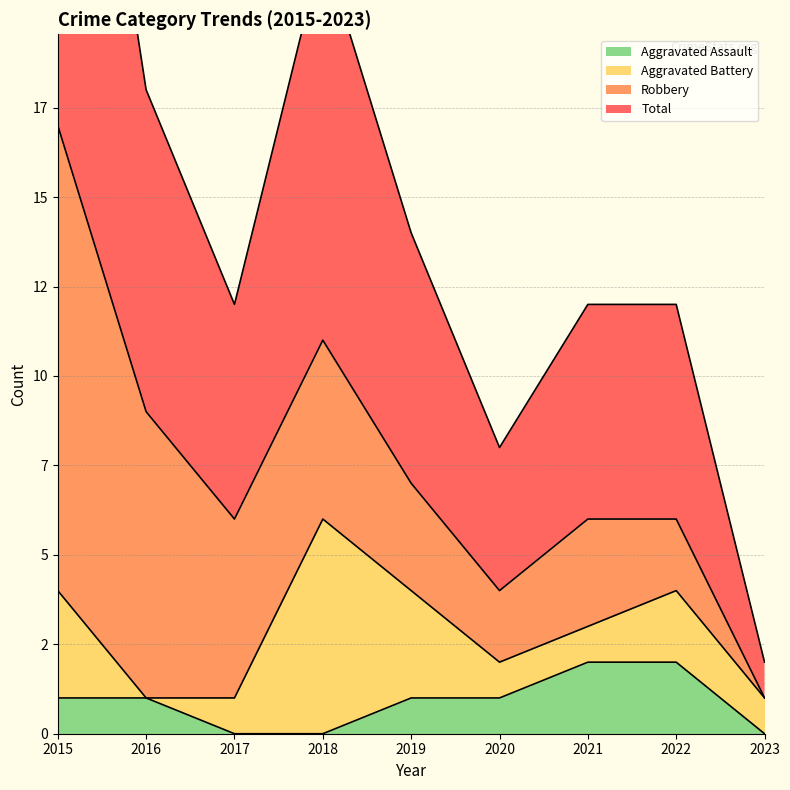

What is the value of the Total point at the 6th from the left?

4